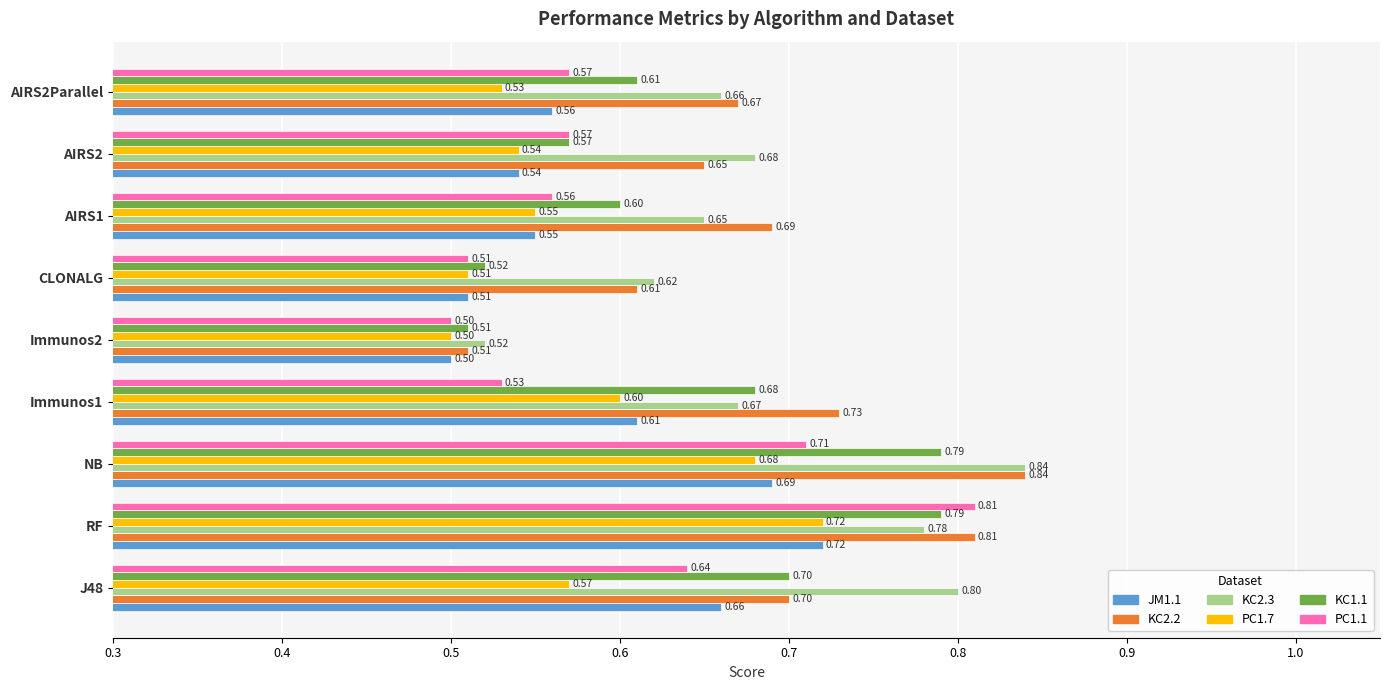

Rank the categories by JM1.1 value from highest to lowest.

RF, NB, J48, Immunos1, AIRS2Parallel, AIRS1, AIRS2, CLONALG, Immunos2